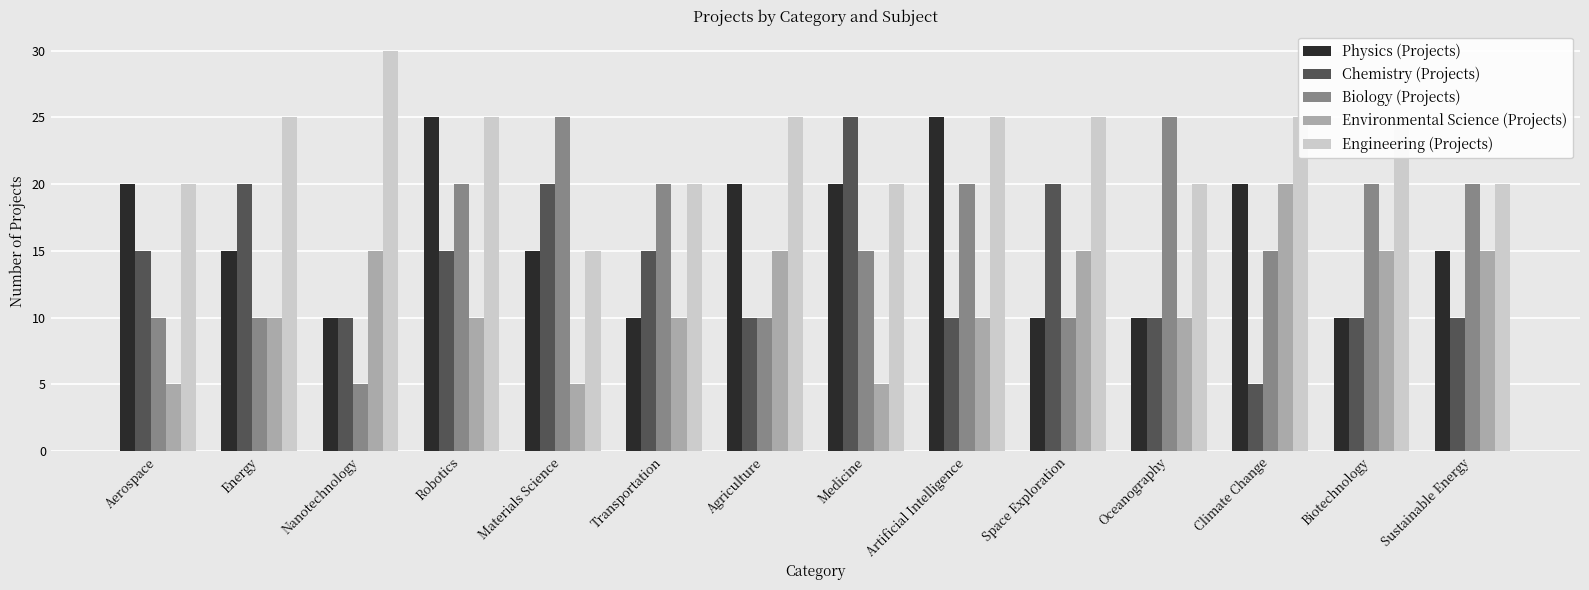

What is the average value of the Biology (Projects) series?

16